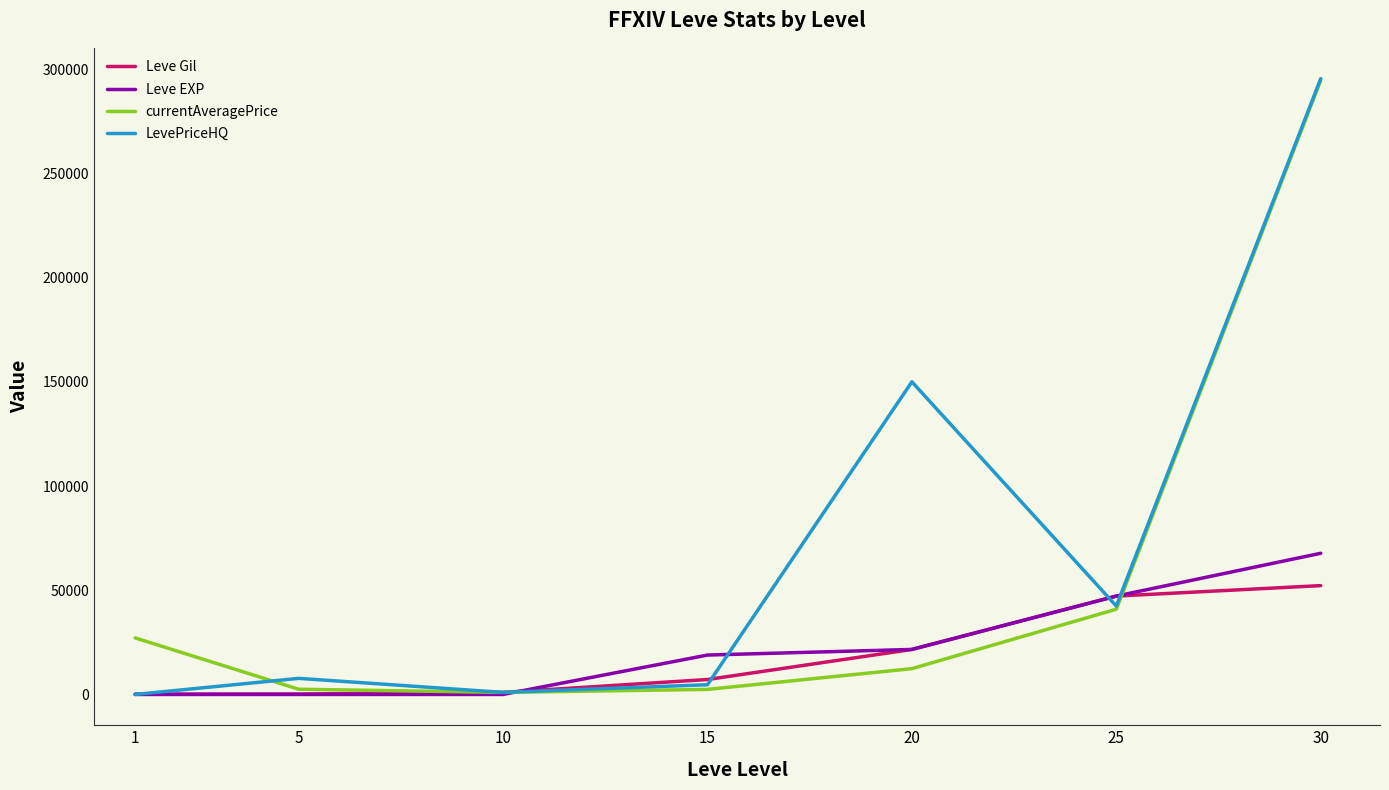

Between 1 and 30, which series saw the biggest shift?

LevePriceHQ